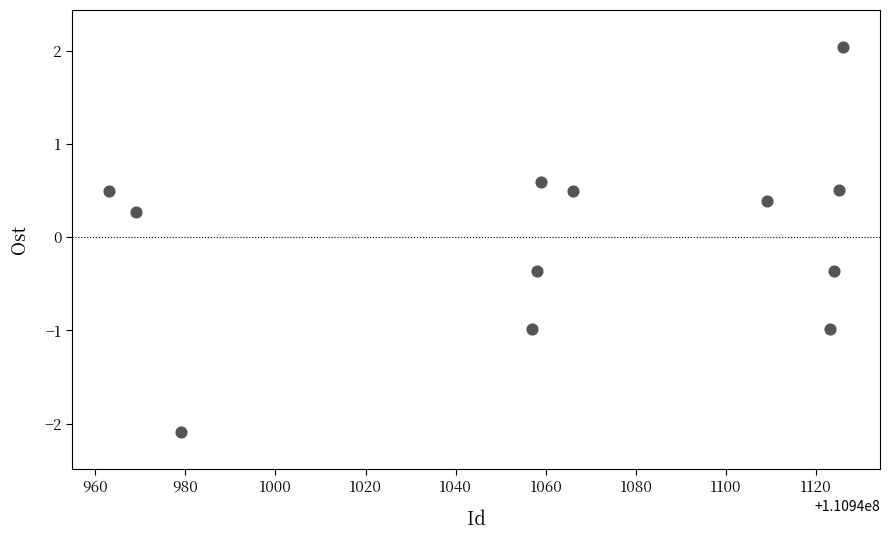

What is the range of X values (max minus min)?

163.0